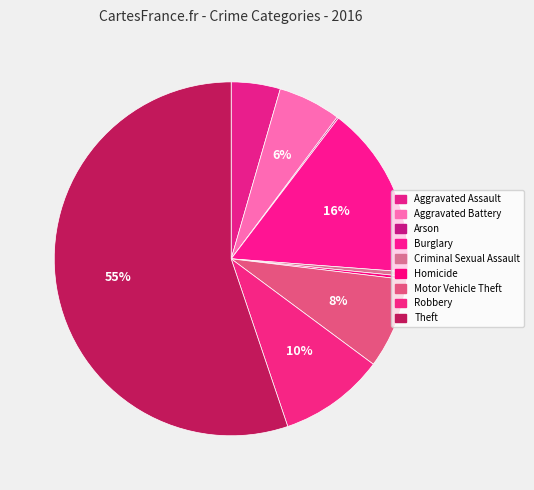

Which category has the smallest portion of the pie?

Arson